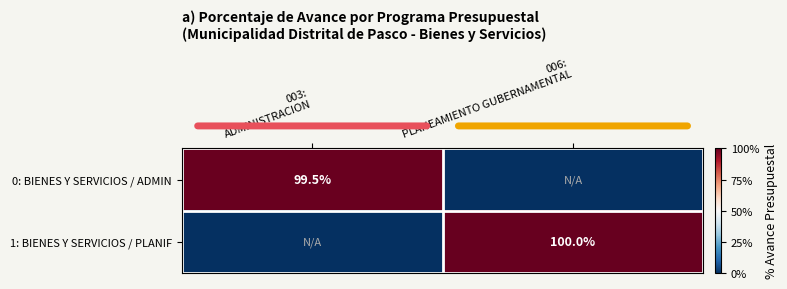

At which category is the sum across all series the highest?

006:
PLANEAMIENTO GUBERNAMENTAL